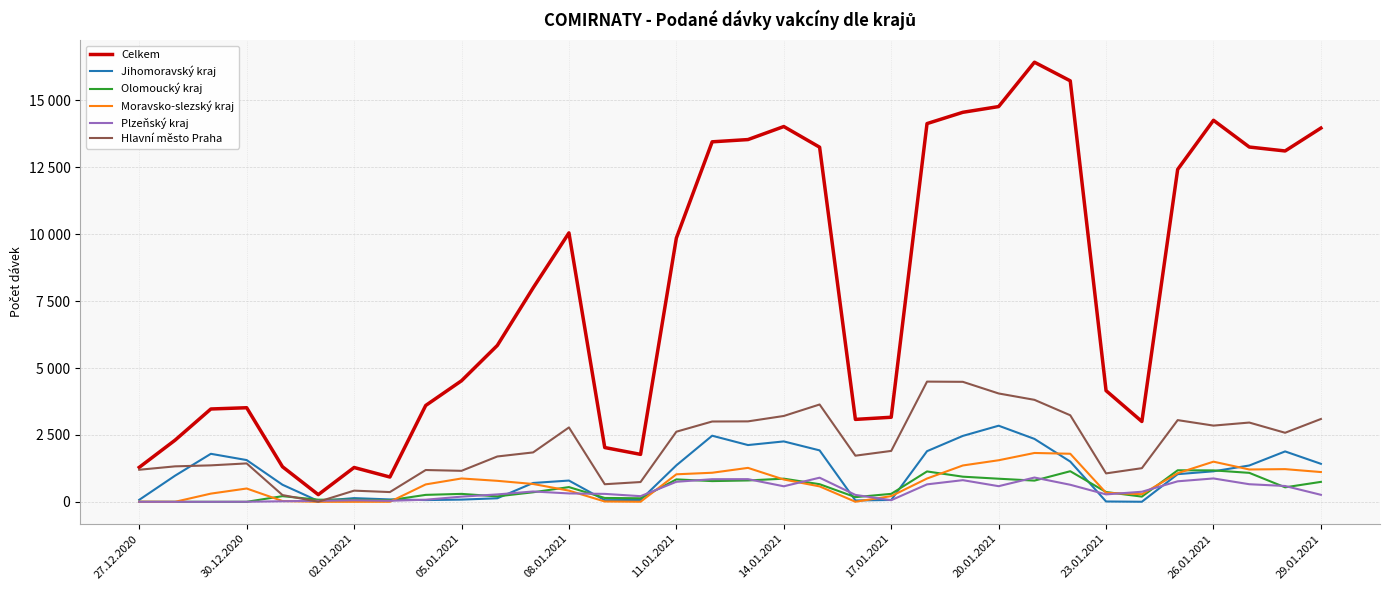

Does the chart display data point markers on the line(s)?

No